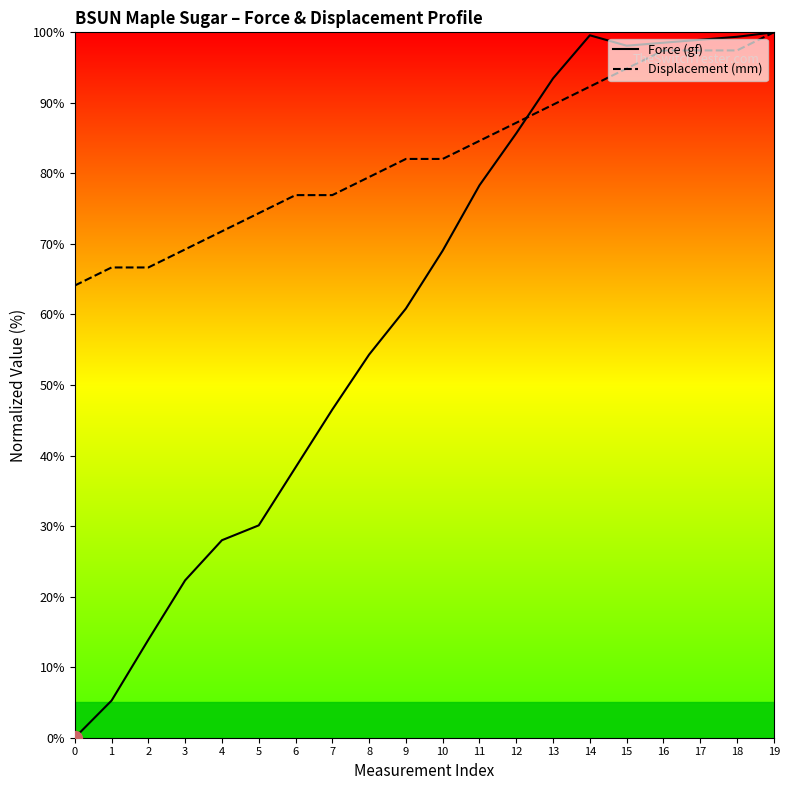

Rank the series by their average value, from lowest to highest.

Force (gf), Displacement (mm)